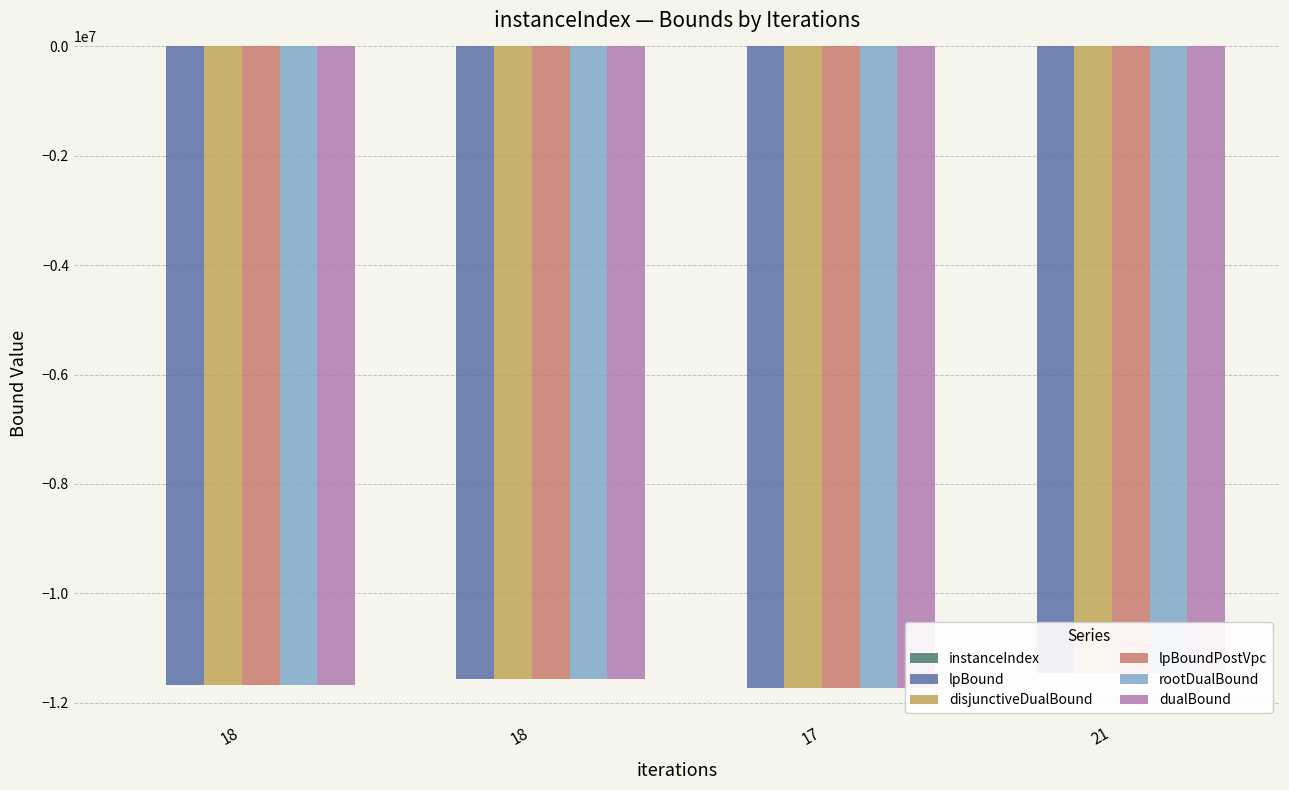

How many values in the rootDualBound series are below -11569997?

2